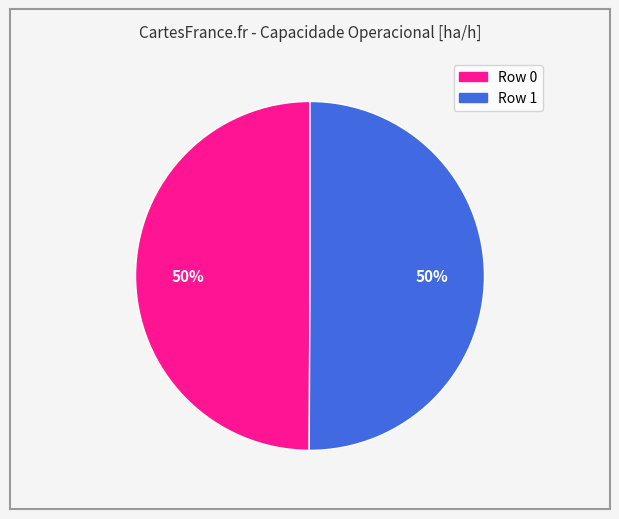

True or false: Row 1 accounts for 42% of the total.

False